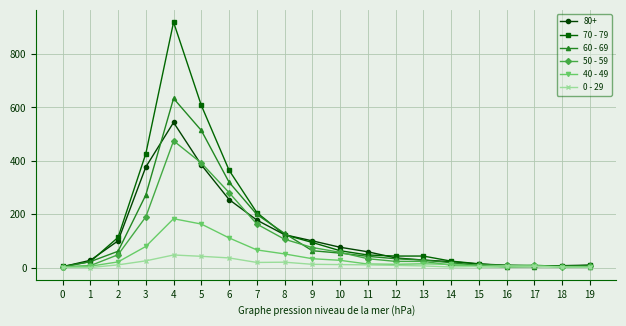

The 70 - 79 series shows 149 at 6. True or false?

False